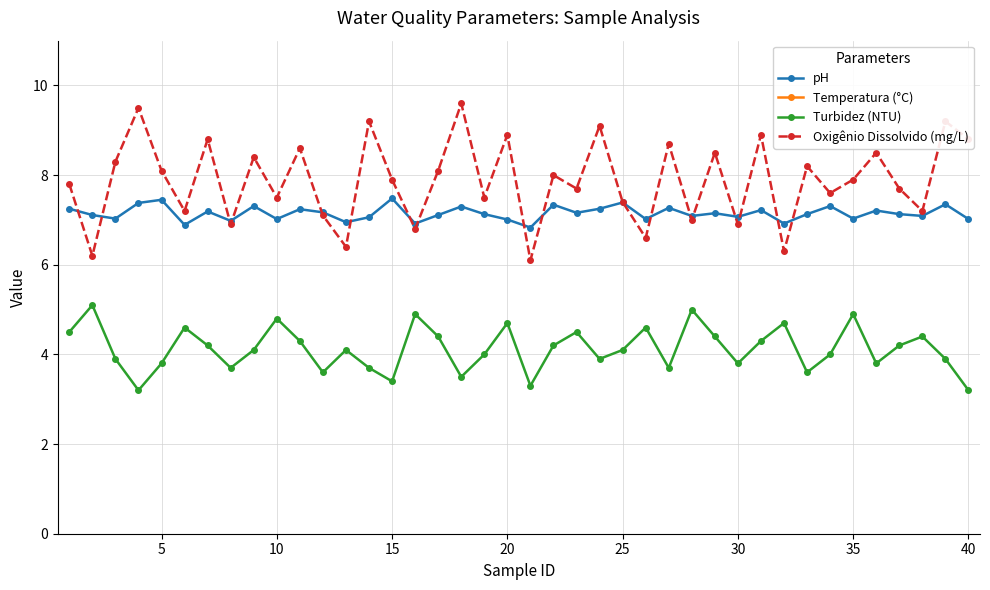

What is the maximum value for pH?

7.5